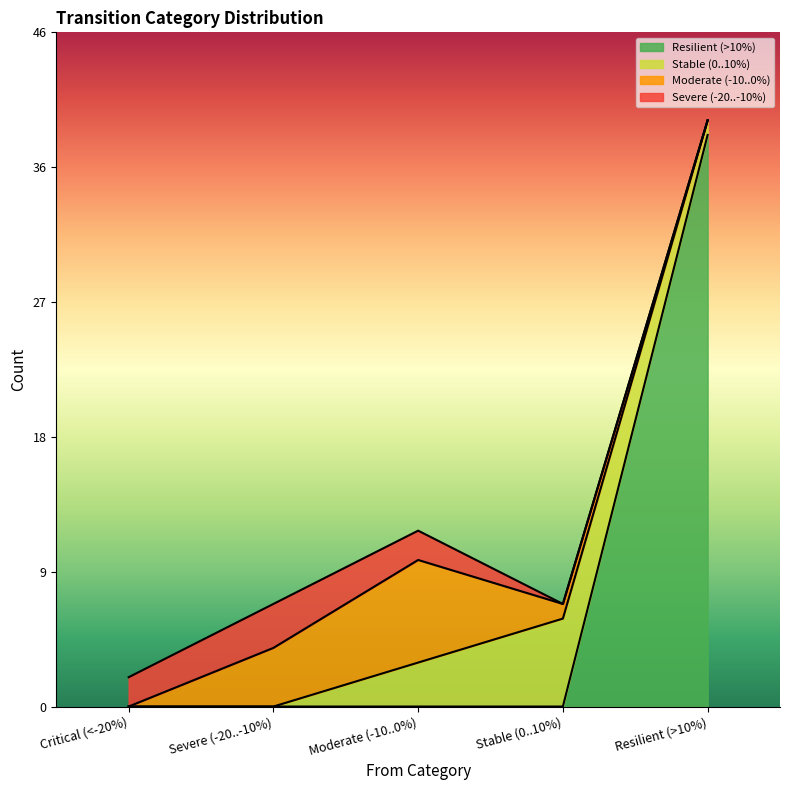

Does the chart have visible grid lines?

No